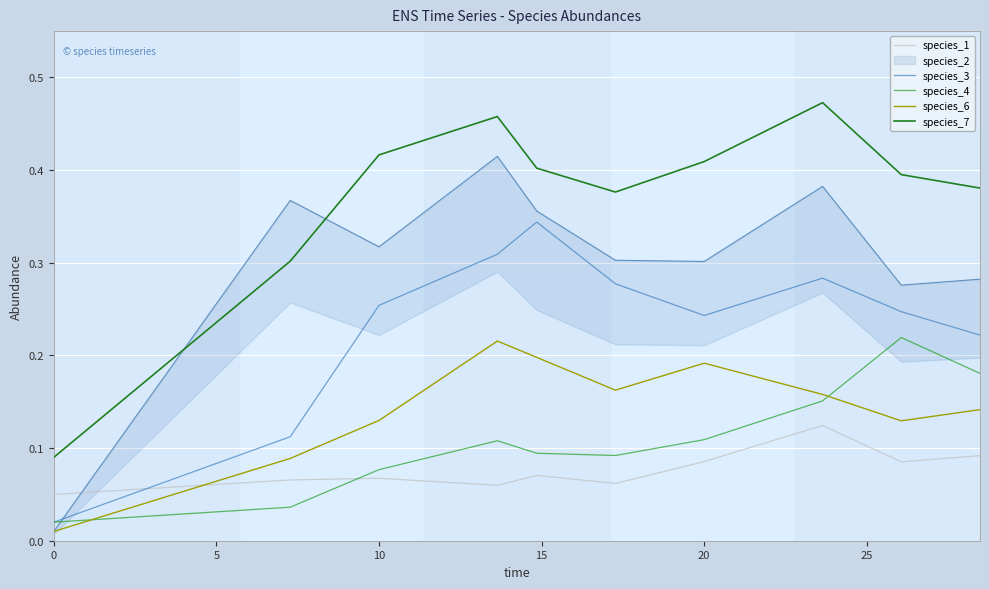

Which series has the widest spread of values?

species_7